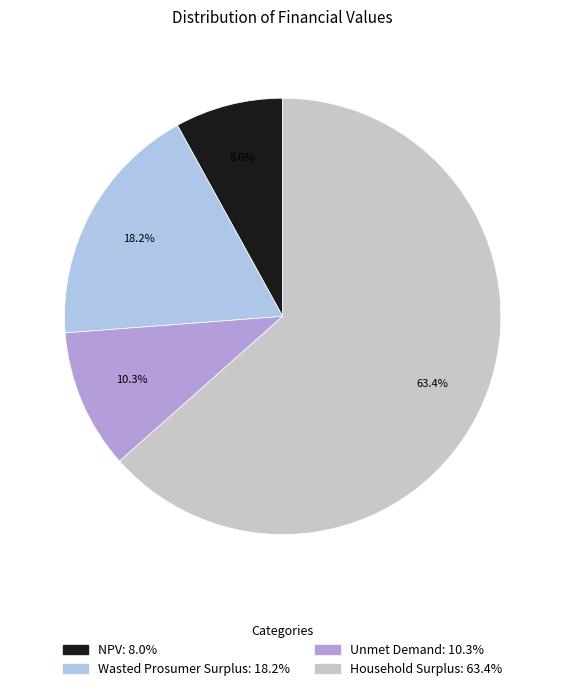

Is there a majority slice in this chart?

Yes